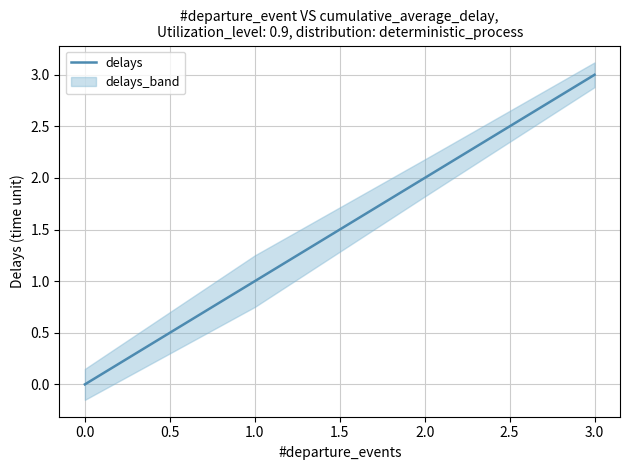

How many lines are shown in the chart?

1